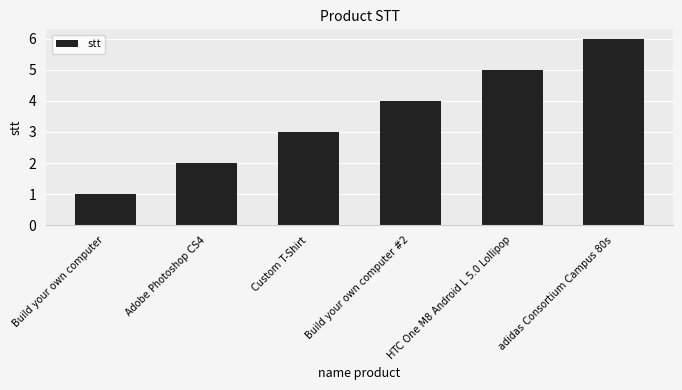

How many categories are shown in the chart?

6